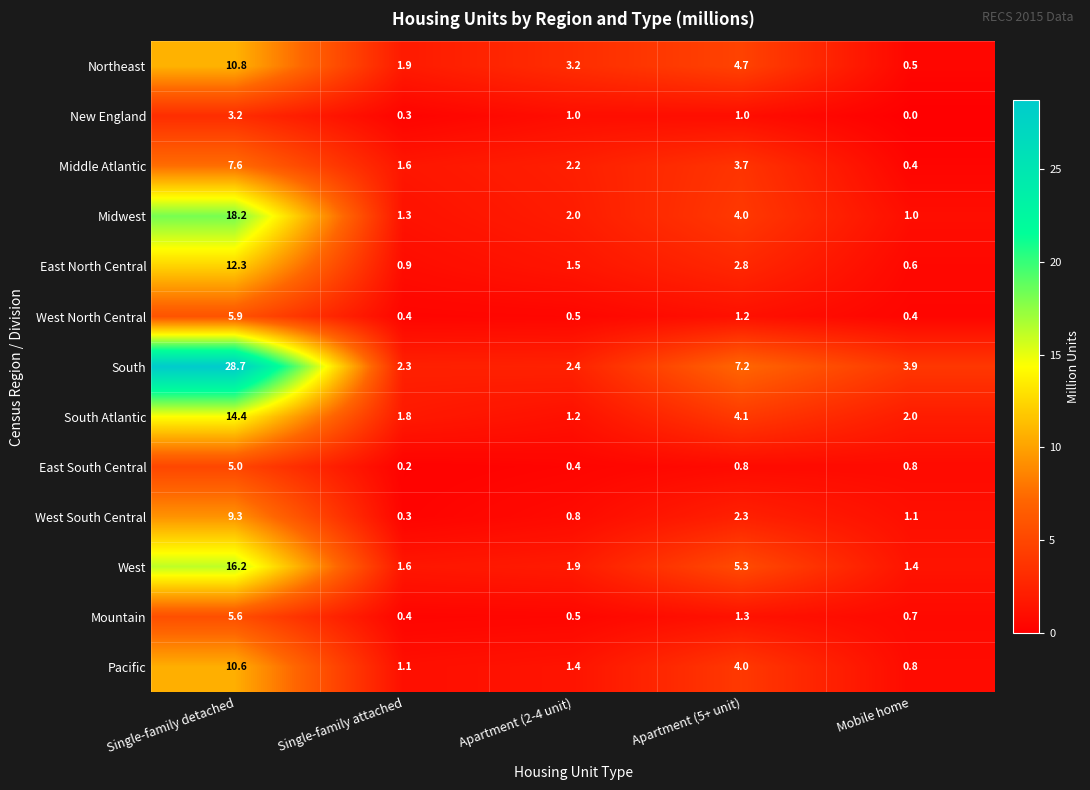

How many distinct data groups are displayed?

13